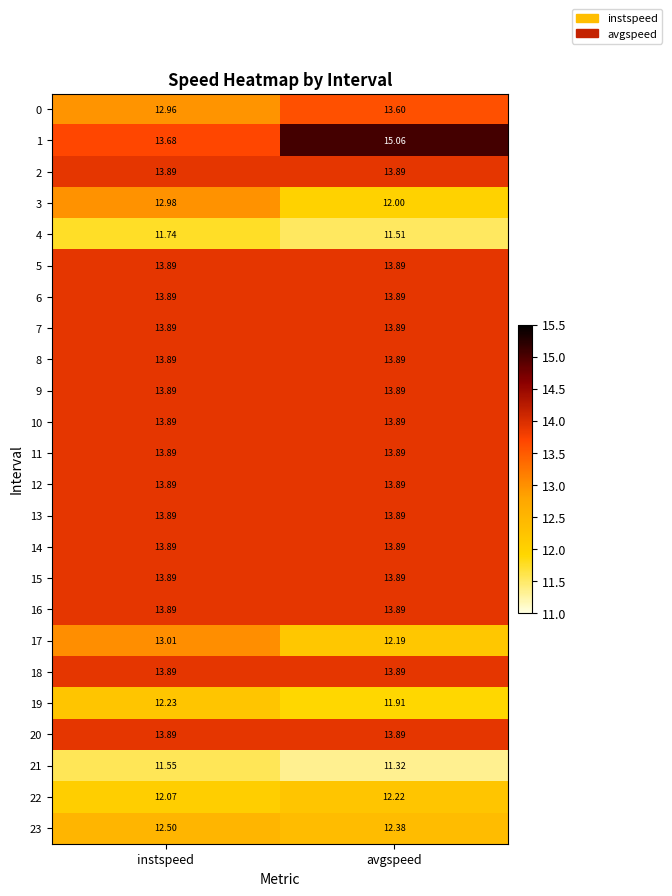

At which category does the chart reach its minimum across all series?

avgspeed